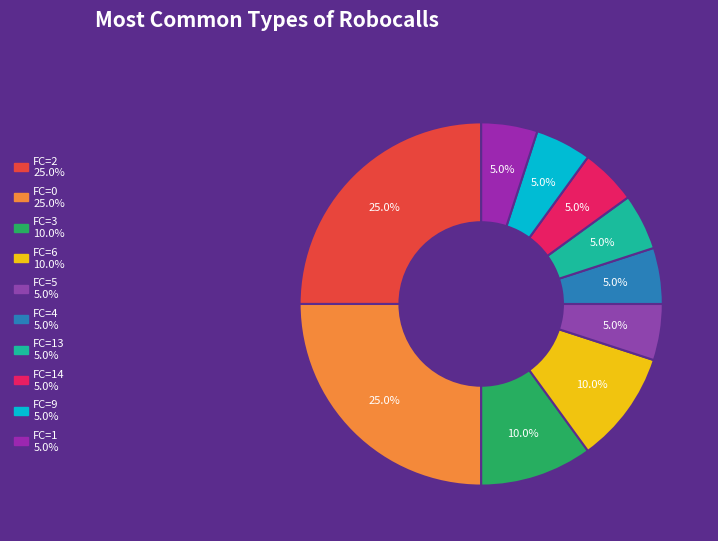

How many slices are in this pie chart?

10